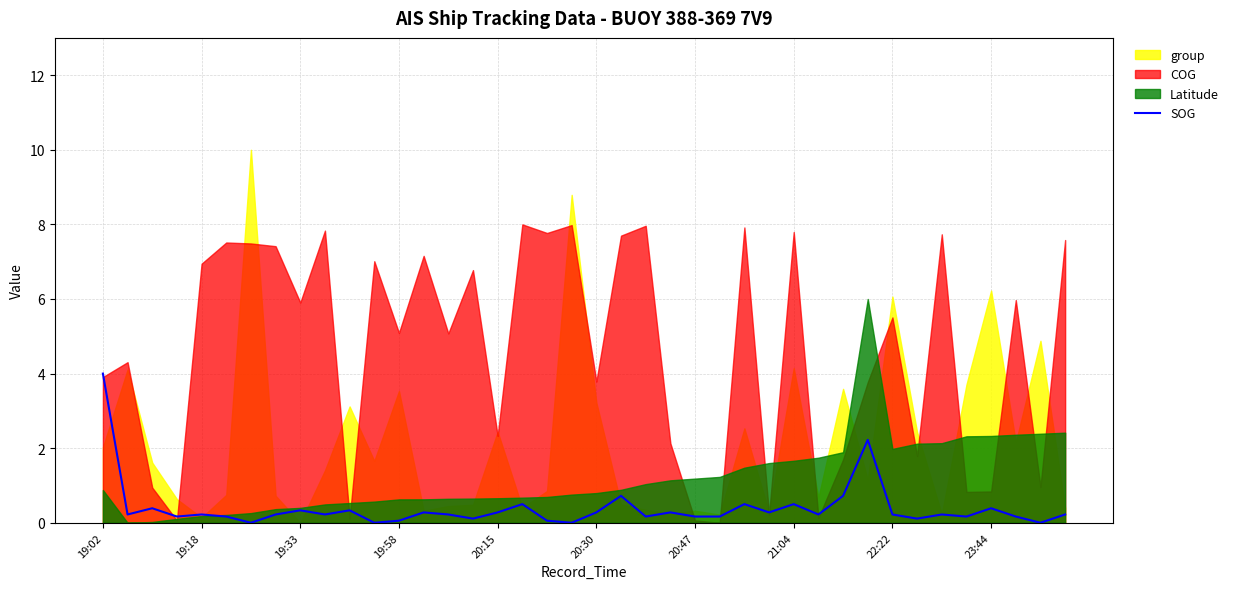

Which category has the highest value in the SOG series?

19:02